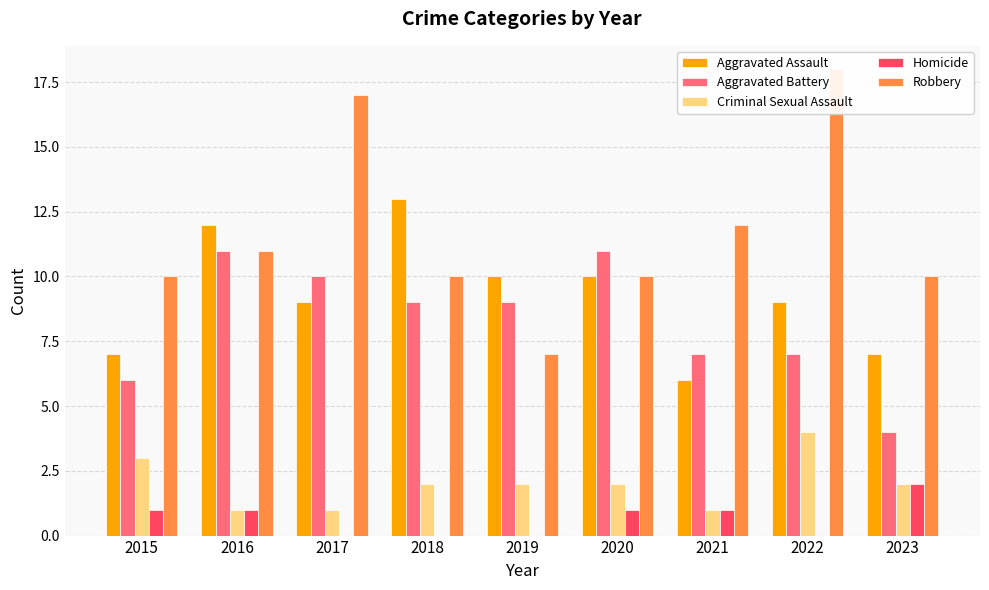

At which label does Homicide reach its peak?

2023